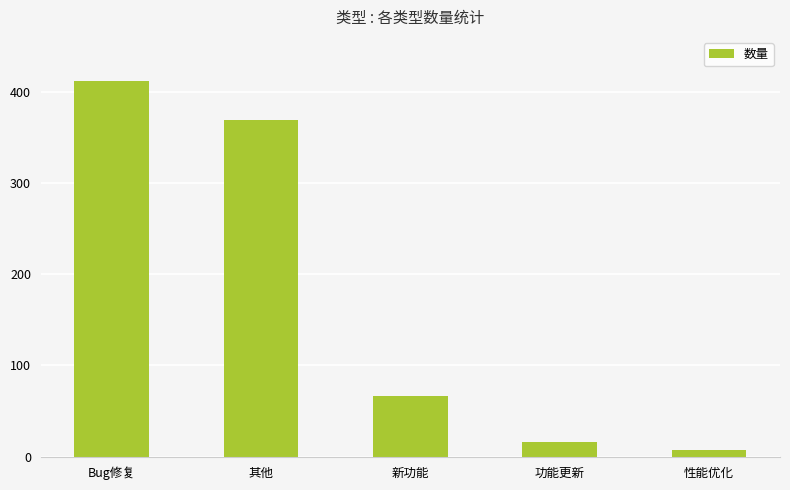

What is the approximate value at Bug修复, to the nearest 10?

410